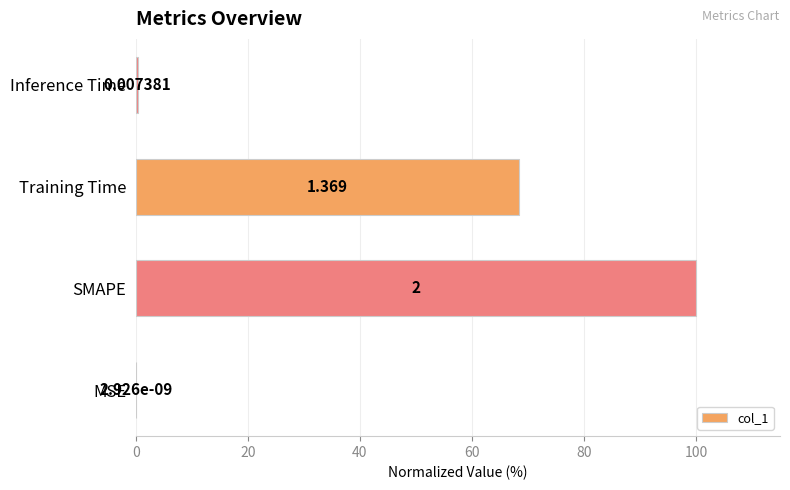

Between Inference Time and SMAPE, which is larger?

SMAPE